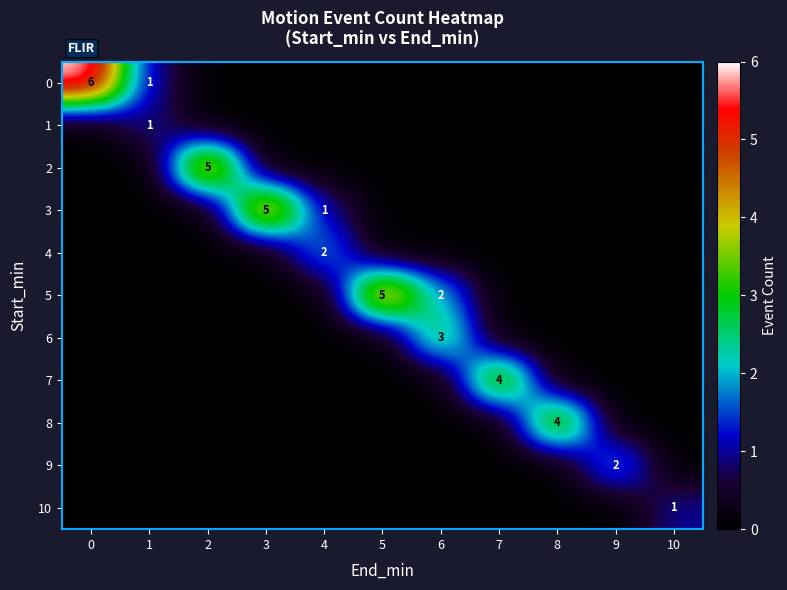

The 5 series shows 9 at 5. True or false?

False